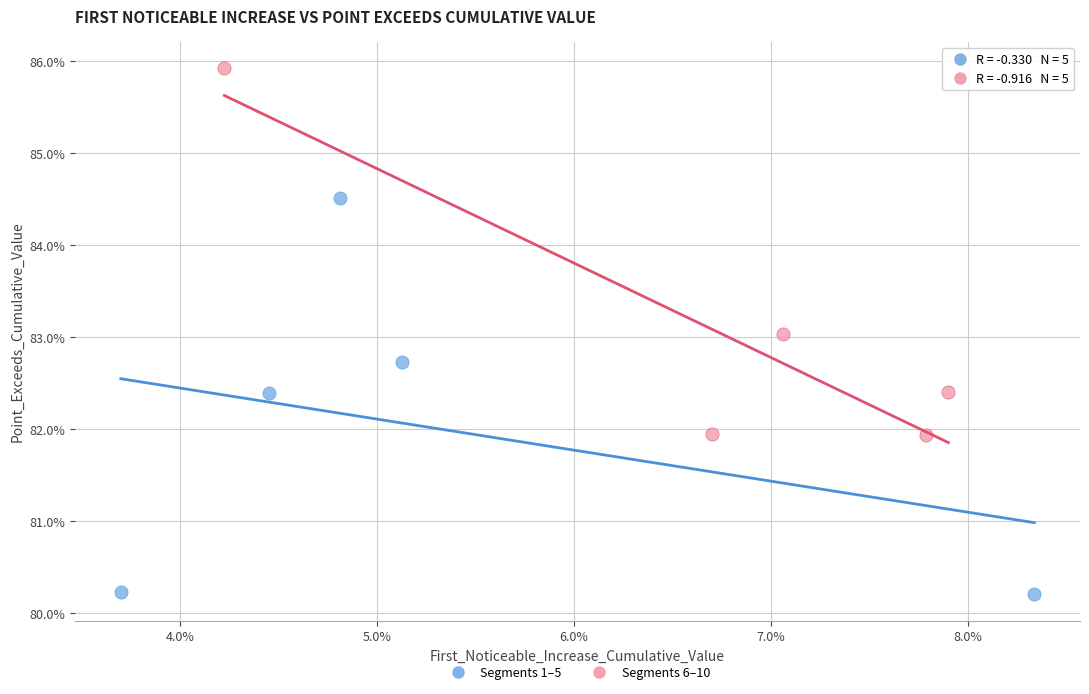

Which series contains the highest Y value?

Segments 6–10